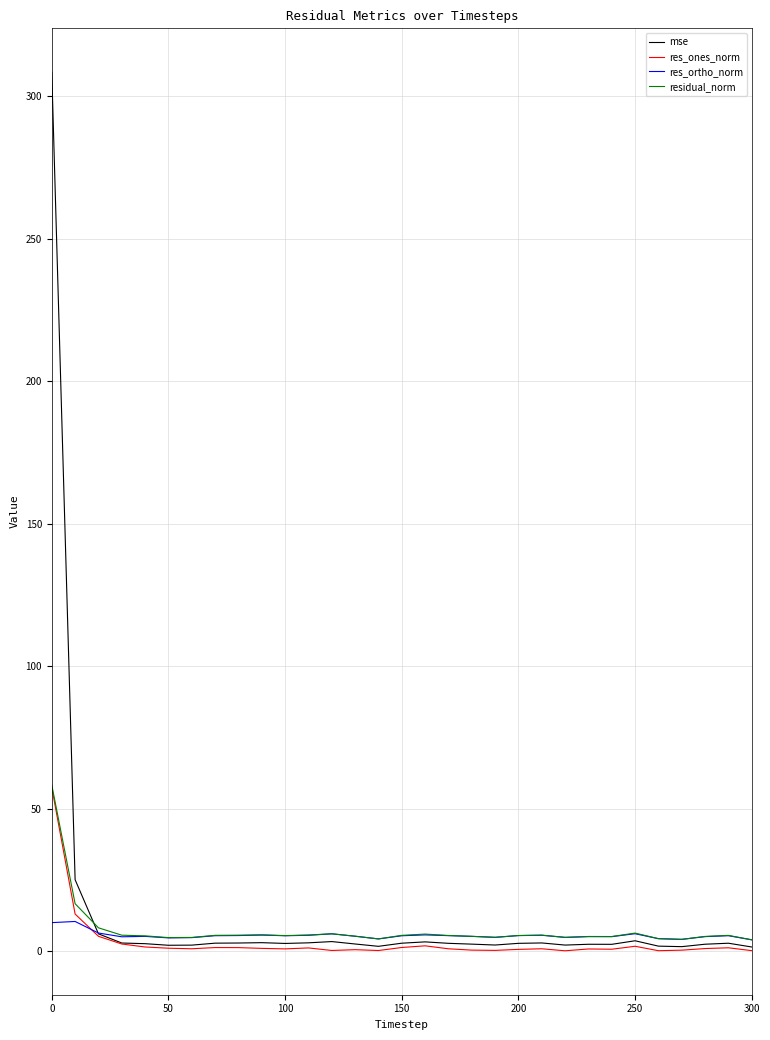

Which series has the largest total across all categories?

mse